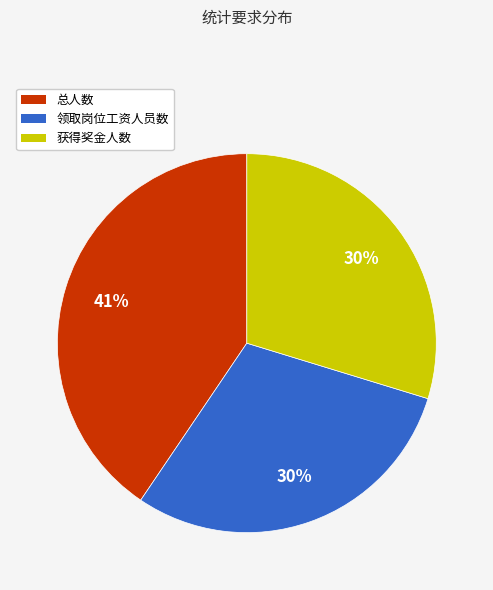

To the nearest percent, what is the average slice percentage?

33%